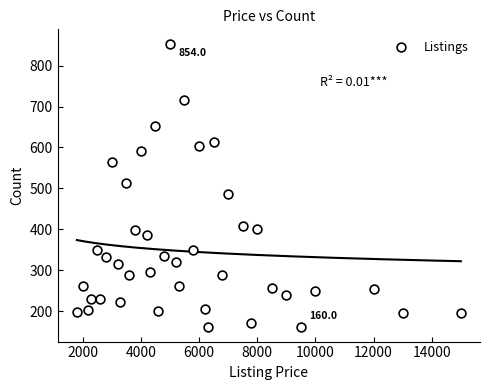

What is the range of Y values (max minus min)?

694